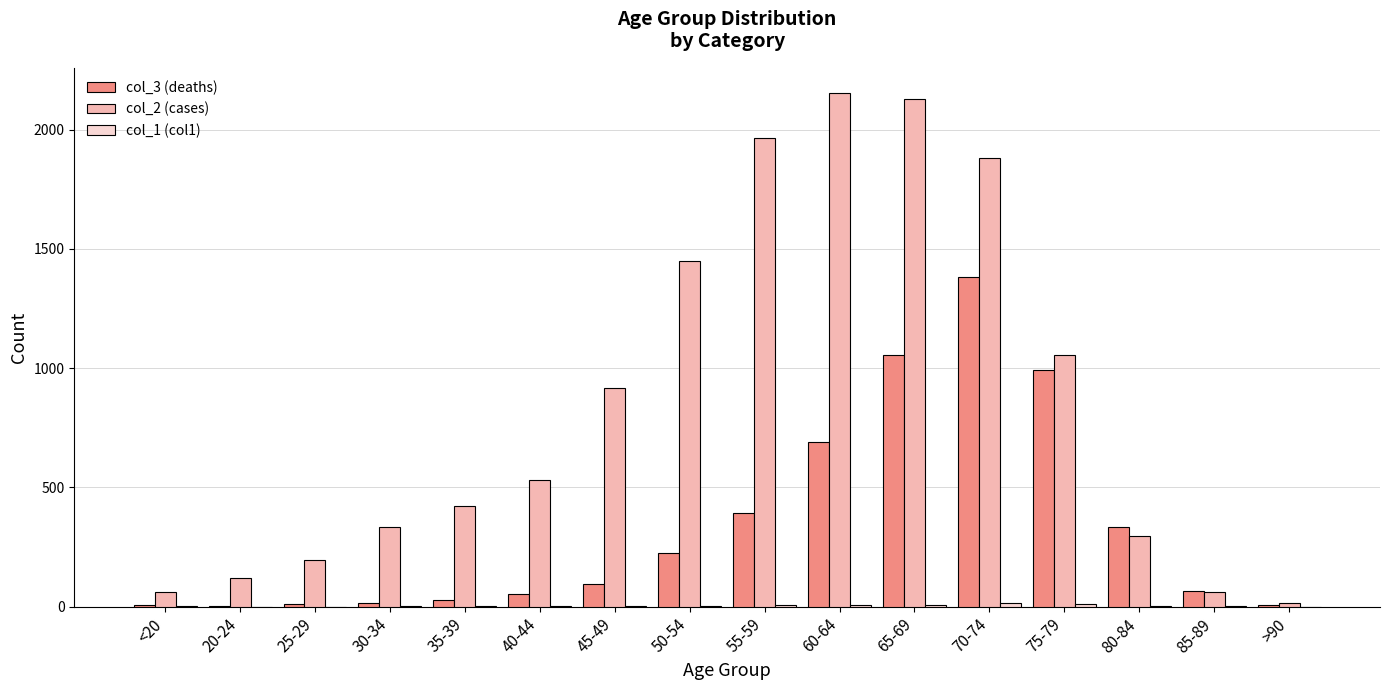

True or false: col_2 (cases) has a value of 2779 at 55-59.

False